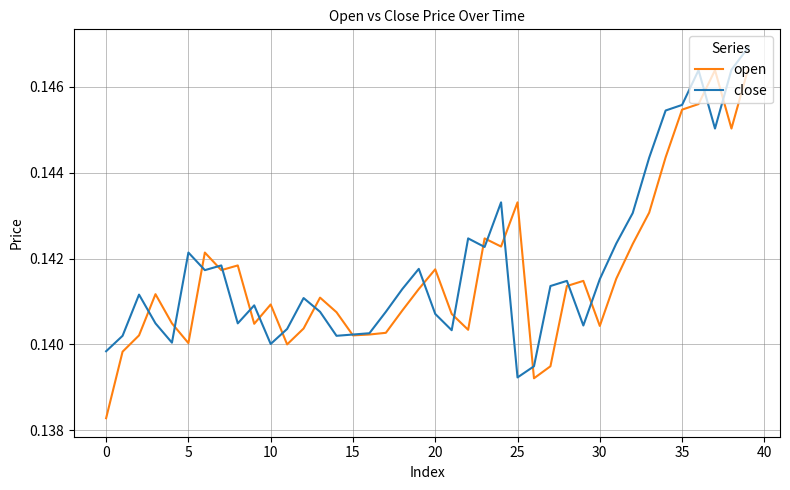

Which series has the largest range (max minus min)?

open